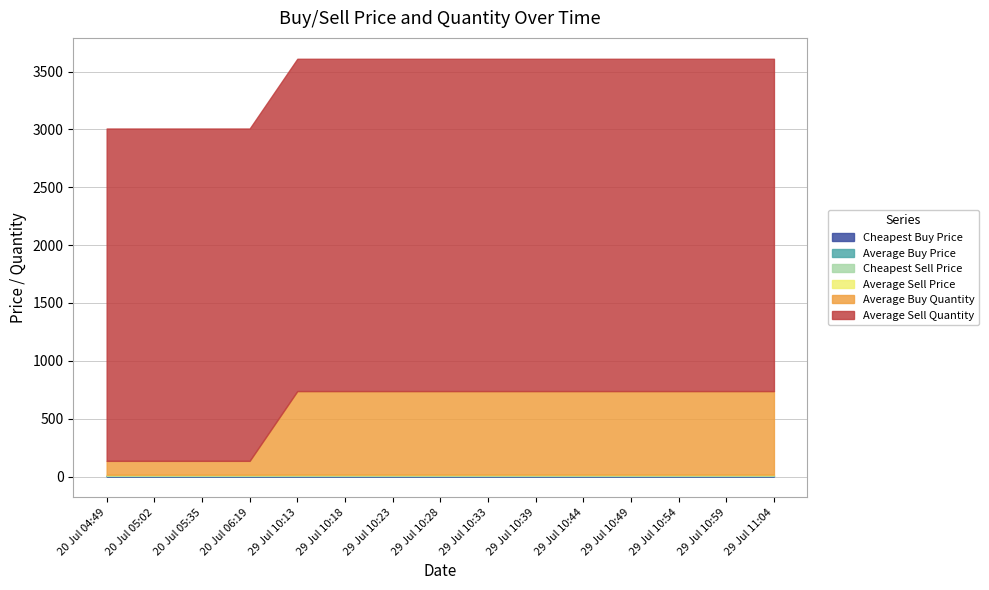

What is the smallest value displayed?

3.9